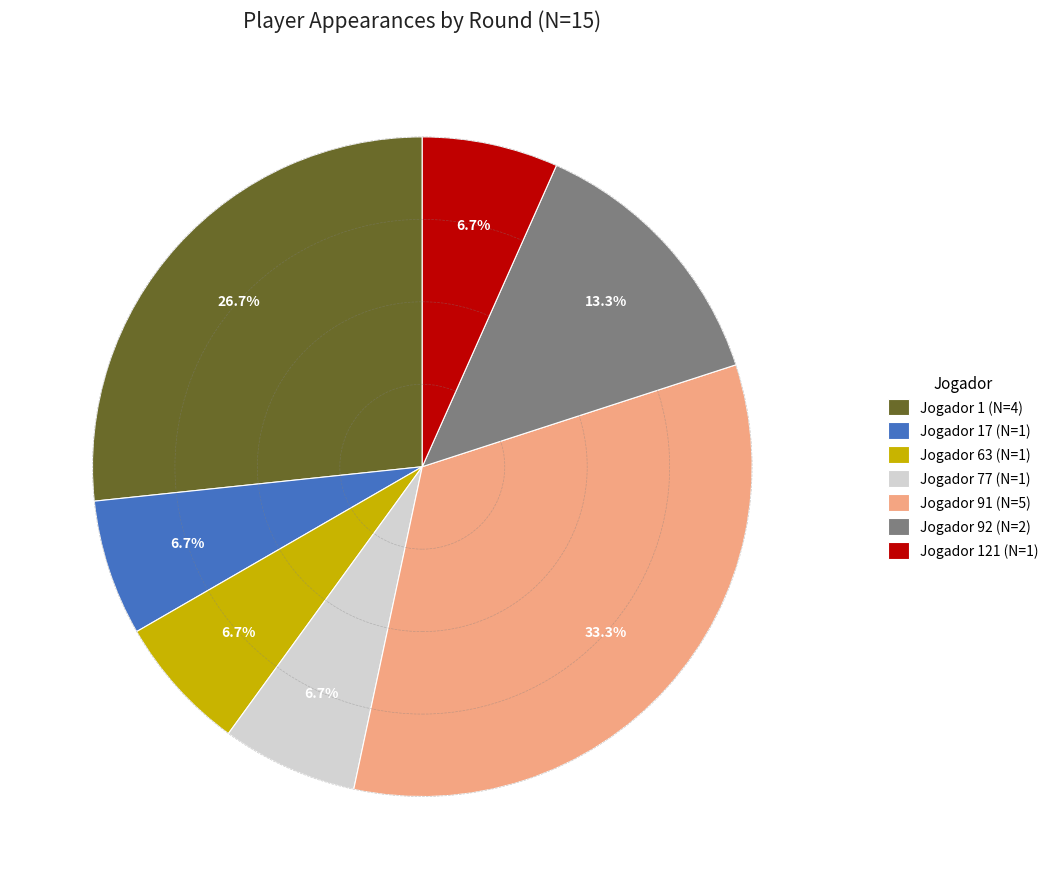

Which slice is the largest?

Jogador 91 (N=5)